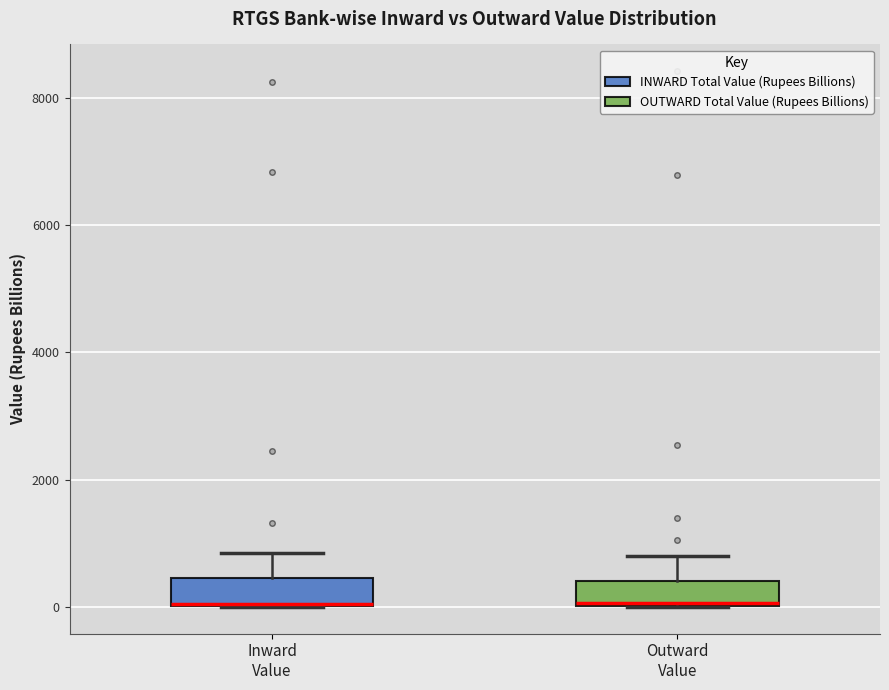

Where is the upper edge of the box for Outward Value on the y-axis? The values are not printed on the chart, so give them approximately, as read against the axis.

400